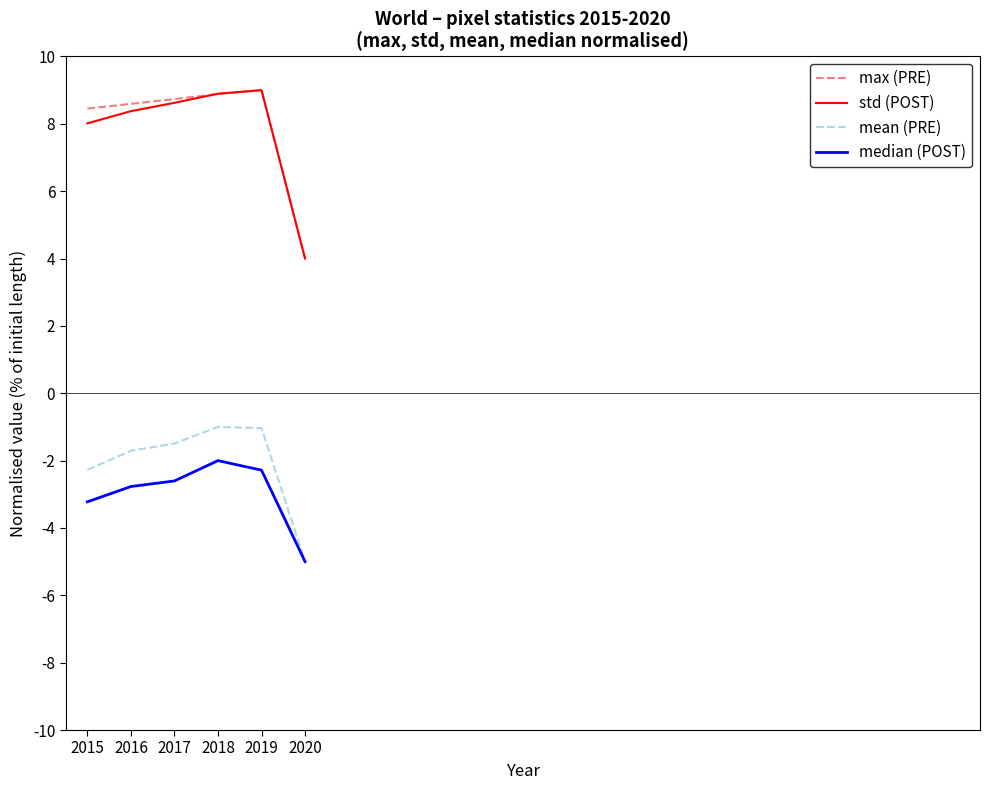

What are all the series names shown in the legend?

max (PRE), std (POST), mean (PRE), median (POST)